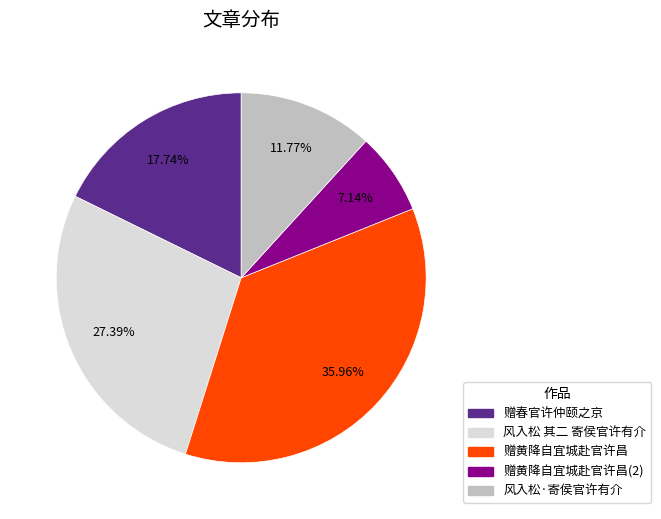

Is there any slice that represents more than half of the pie?

No